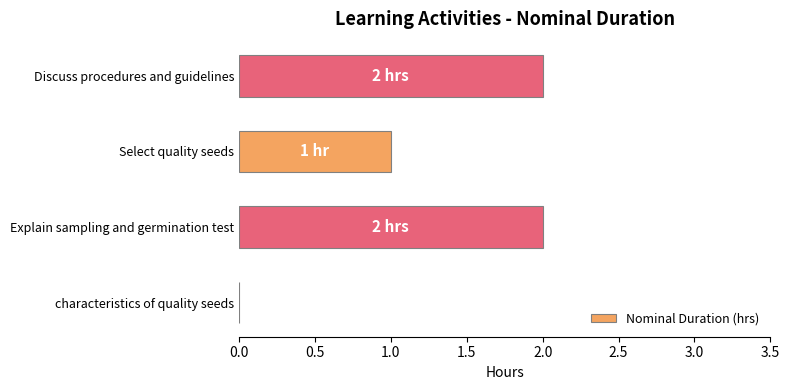

True or false: the data shows 1 at Select quality seeds.

True